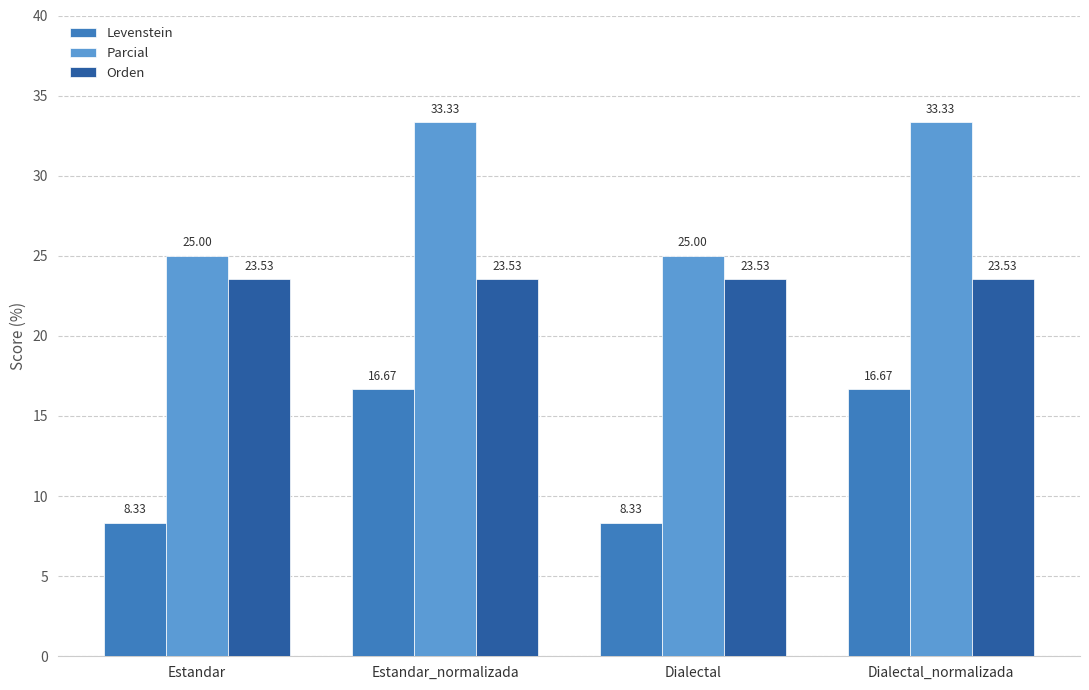

Reading left to right, what are all the values shown in this chart?

Levenstein: 8.3	16.7	8.3	16.7
Parcial: 25.0	33.3	25.0	33.3
Orden: 23.5	23.5	23.5	23.5